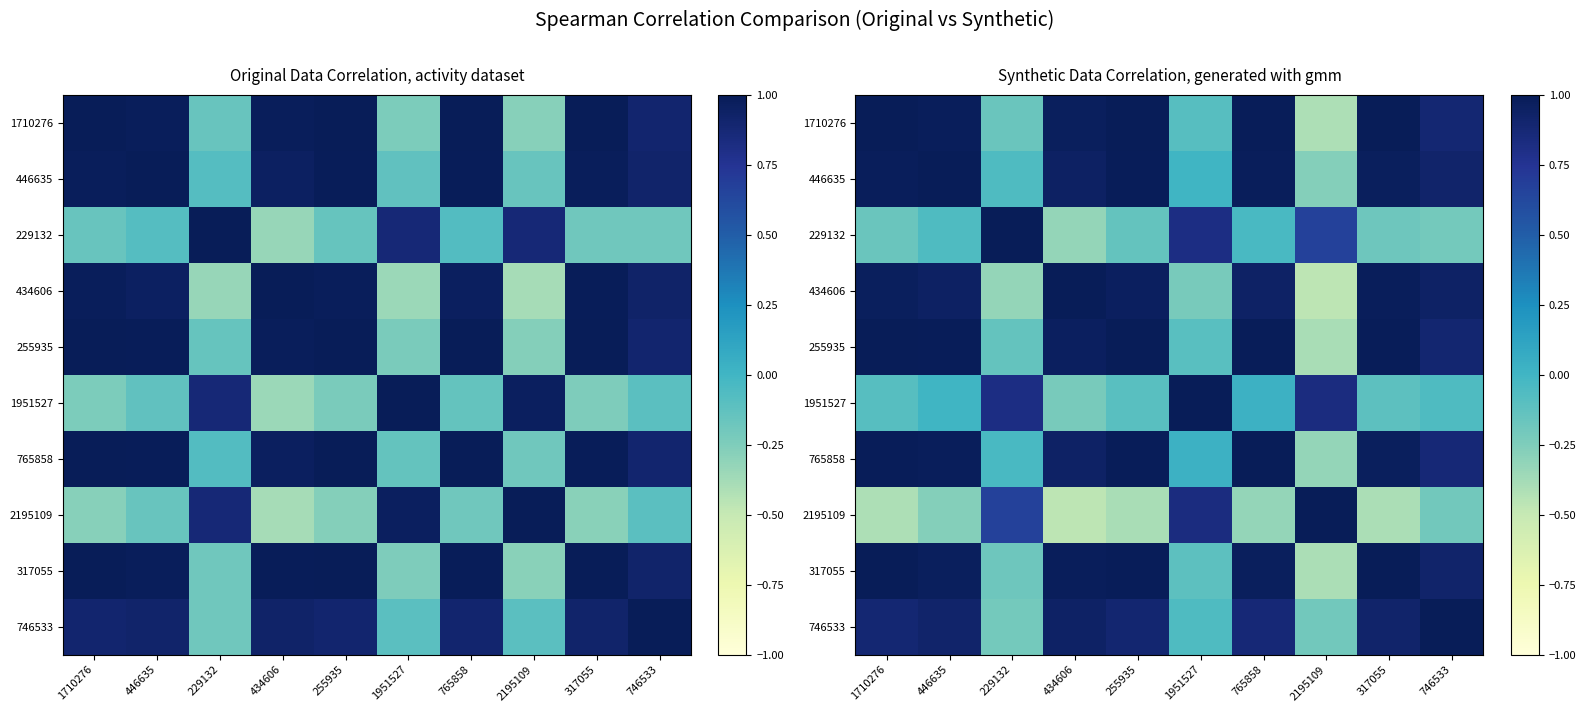

At which label is 2195109 closest to 0?

746533